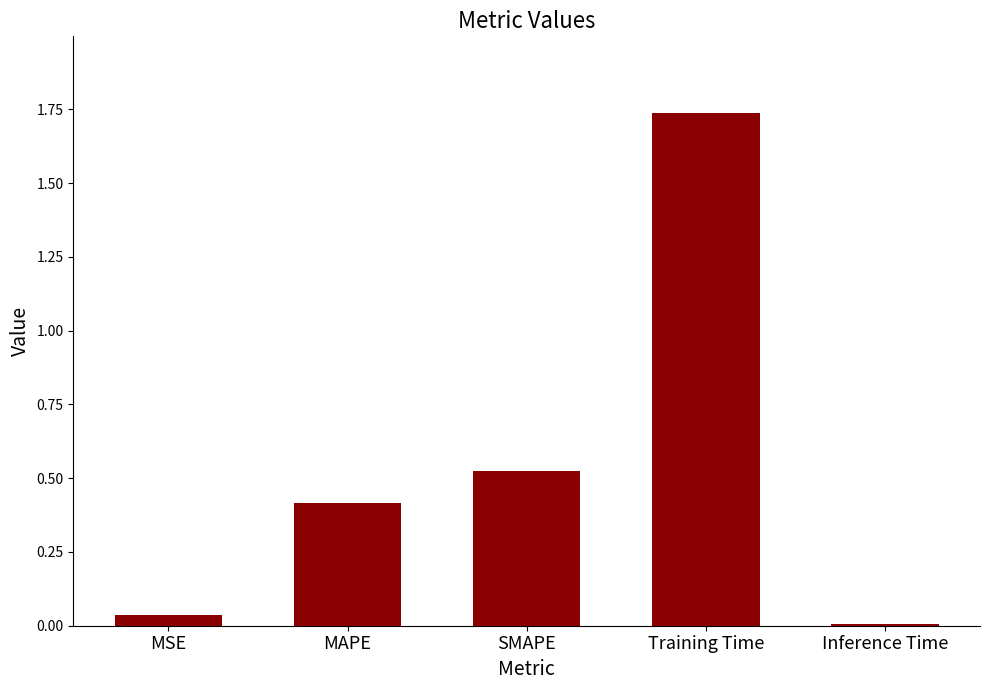

What is the sum of the values at MSE and Training Time?

1.8